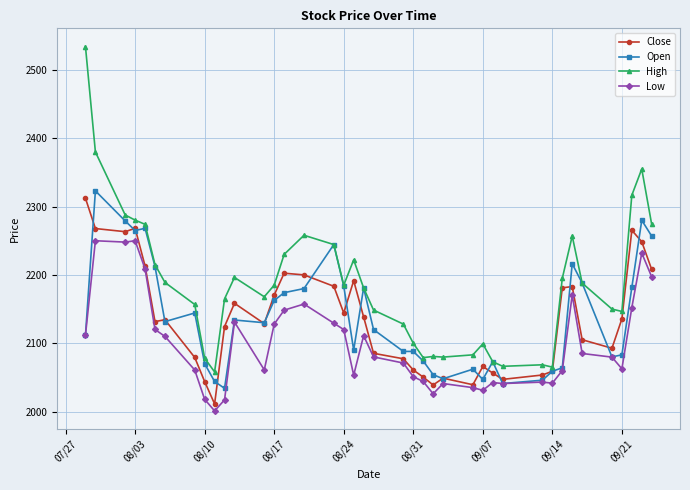

Which series has the widest spread of values?

High